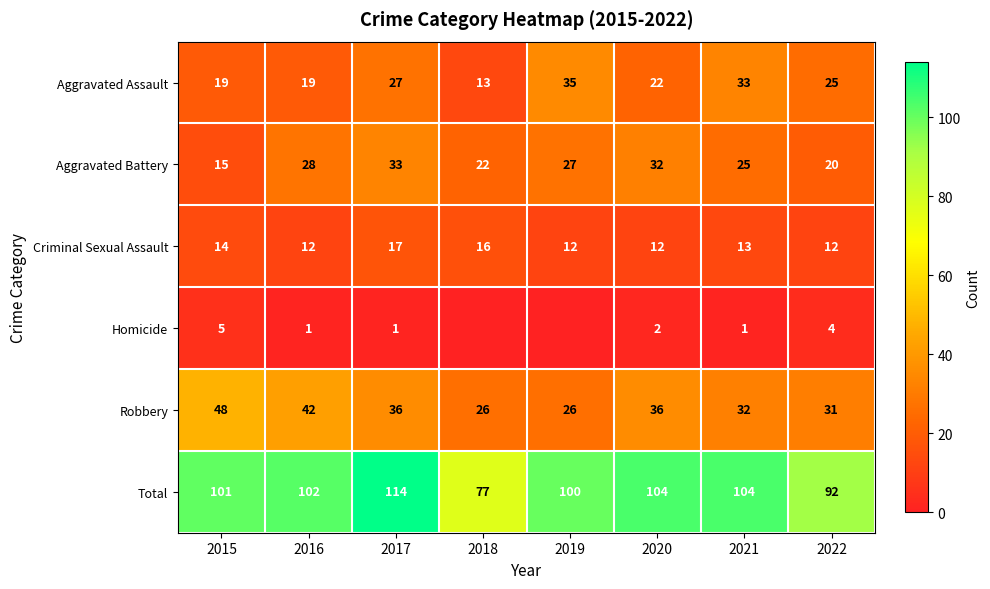

Which series changed the most between 2015 and 2020?

Aggravated Battery